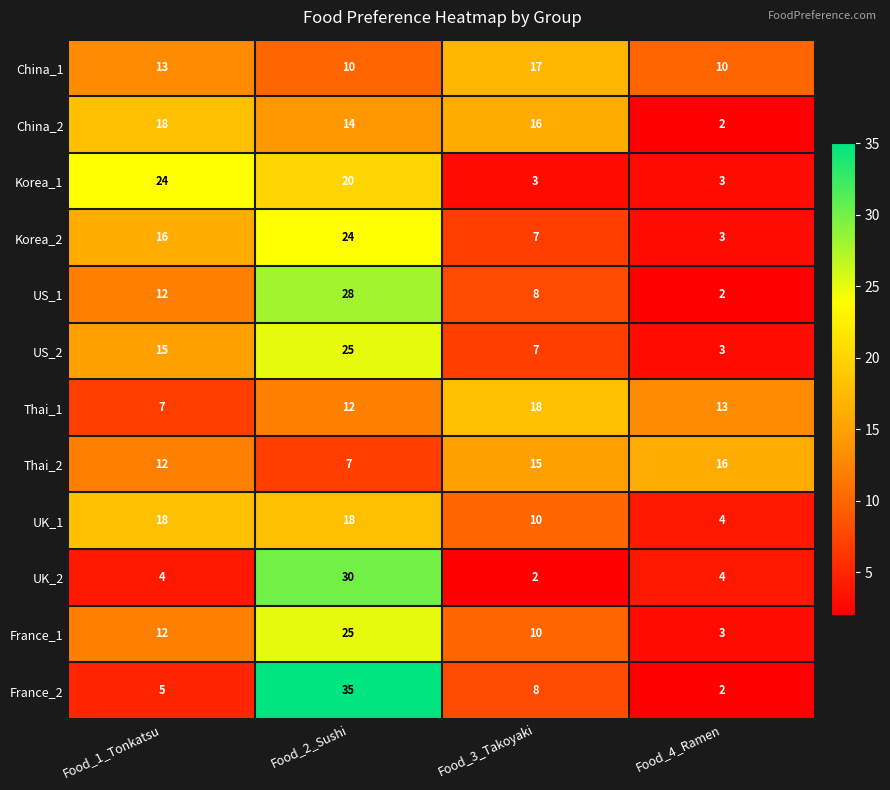

What is the highest value of the France_1 series?

25